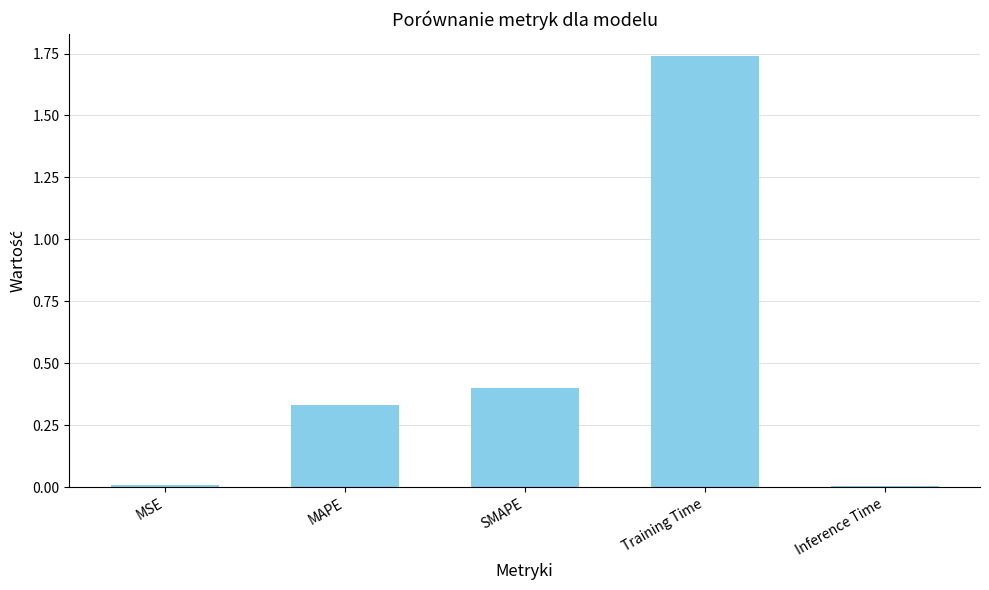

What is the label of the 3rd bar from the right?

SMAPE